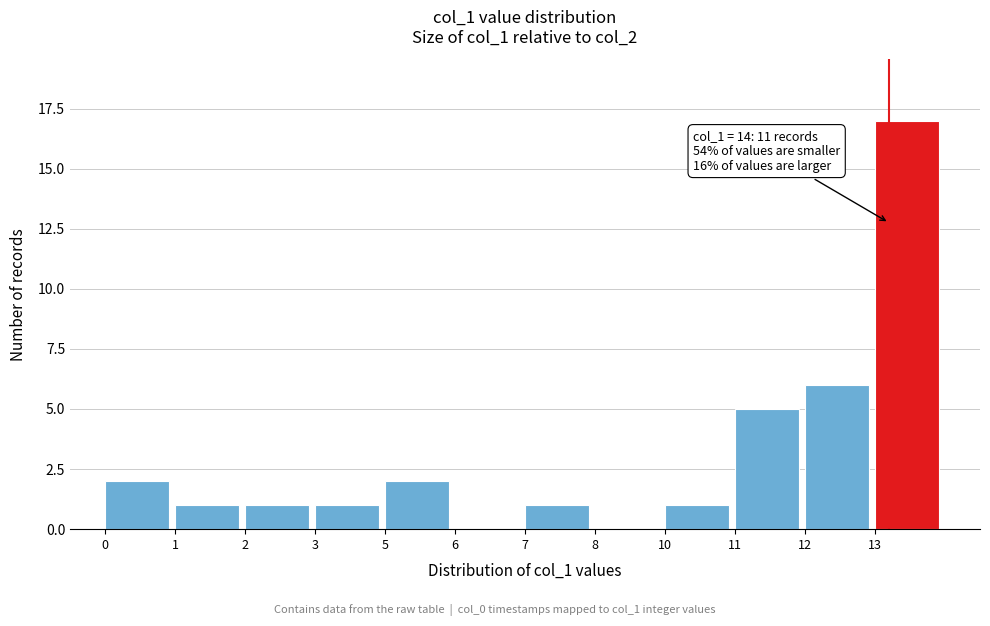

Reading left to right, extract all data points from this chart.

0=2	1=1	2=1	3=1	5=2	6=0	7=1	8=0	10=1	11=5	12=6	13=17